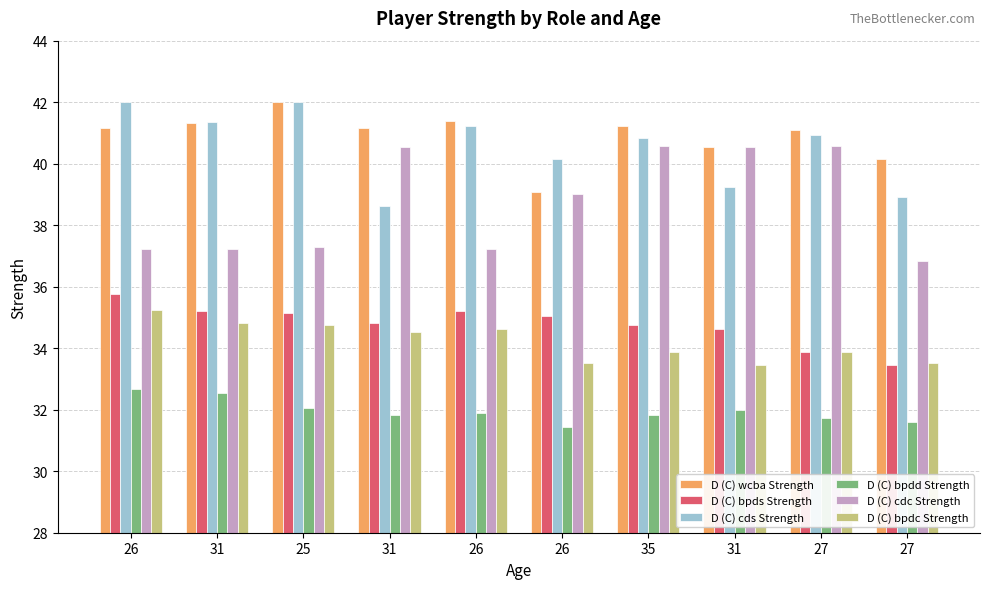

What is the difference between the maximum and minimum values in the D (C) bpdd Strength series?

1.2